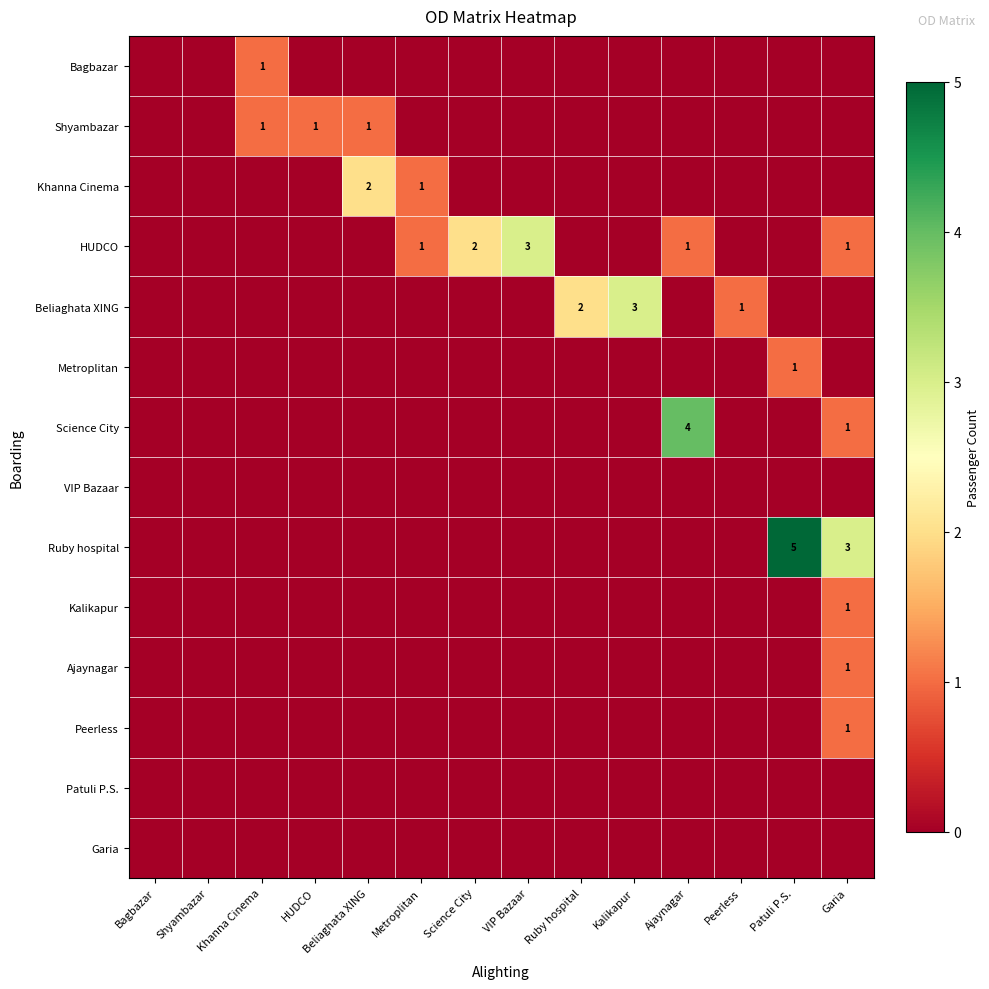

What is the greatest value displayed?

5